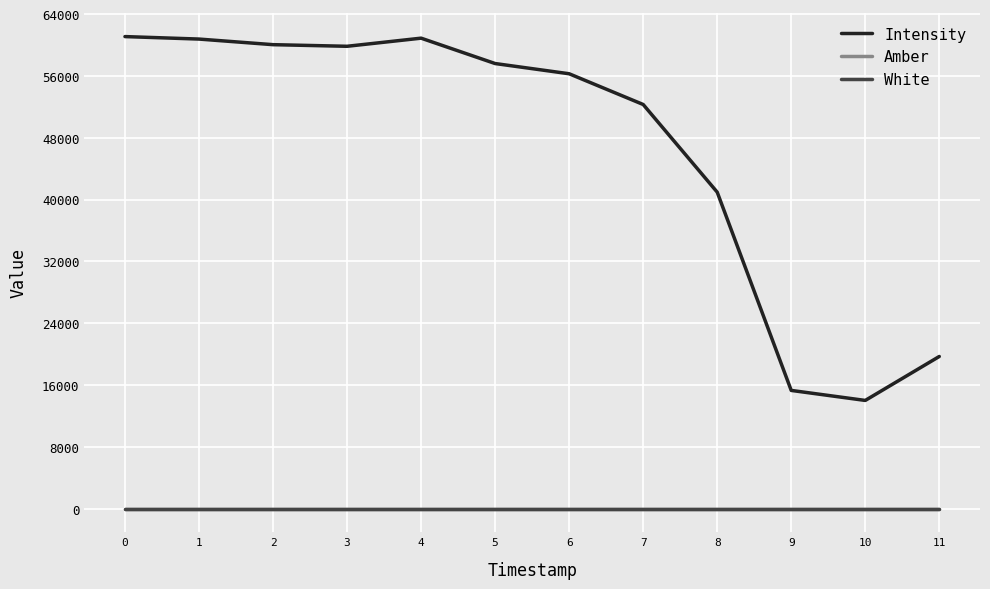

True or false: White and Amber intersect in this chart.

False